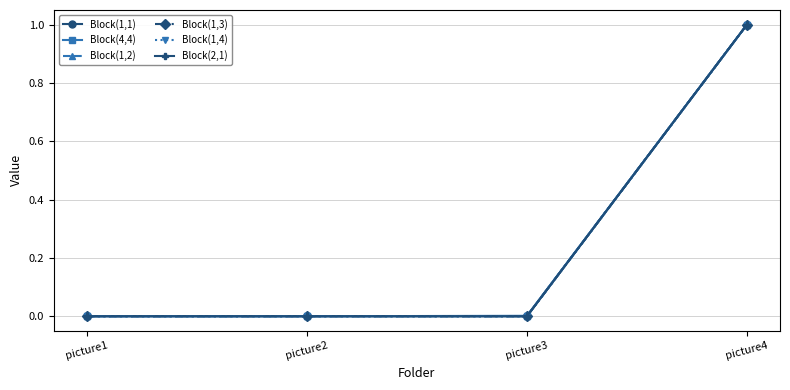

At which category does the chart reach its peak across all series?

picture4